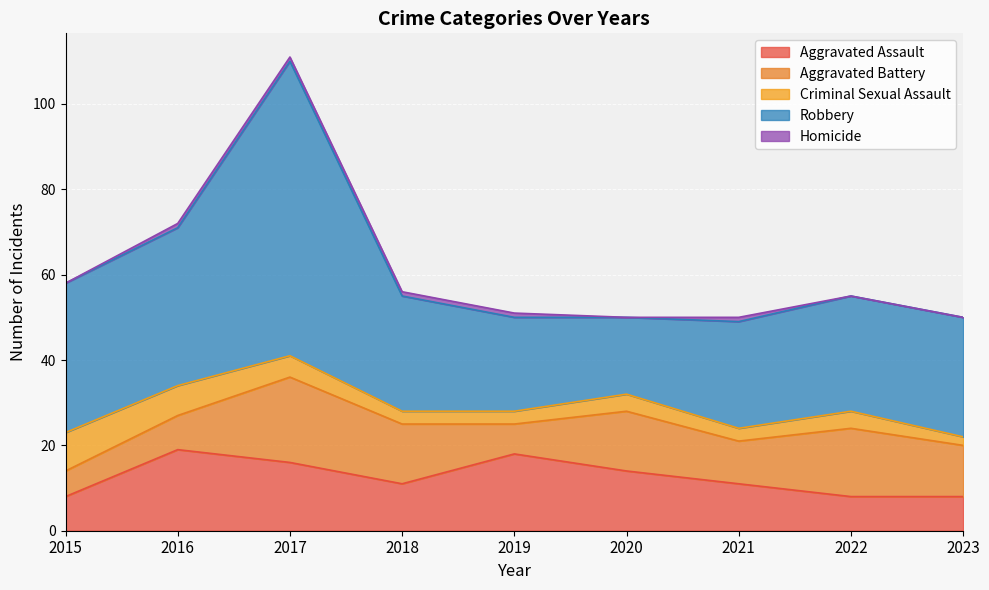

What is the difference between the maximum and minimum values in the Criminal Sexual Assault series?

7